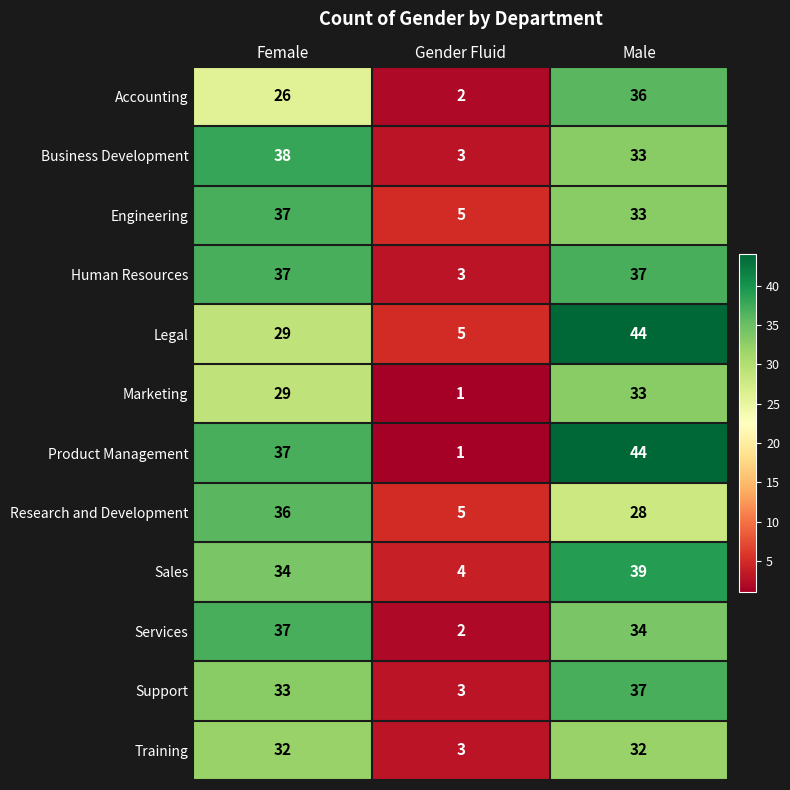

Which series changed the most between Gender Fluid and Male?

Product Management